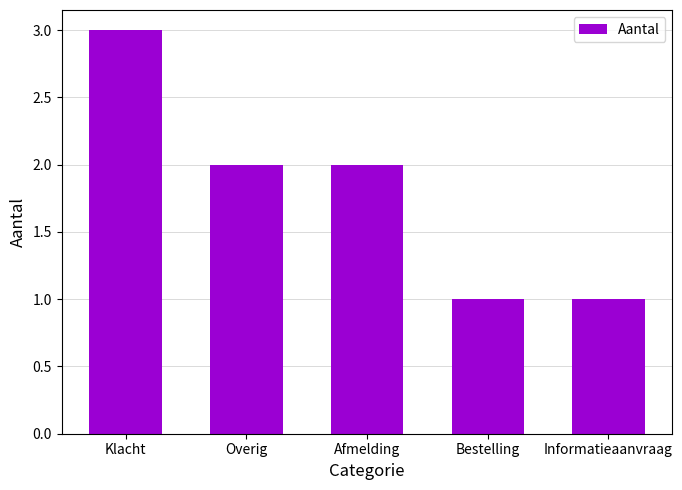

What position from the left is Informatieaanvraag?

5